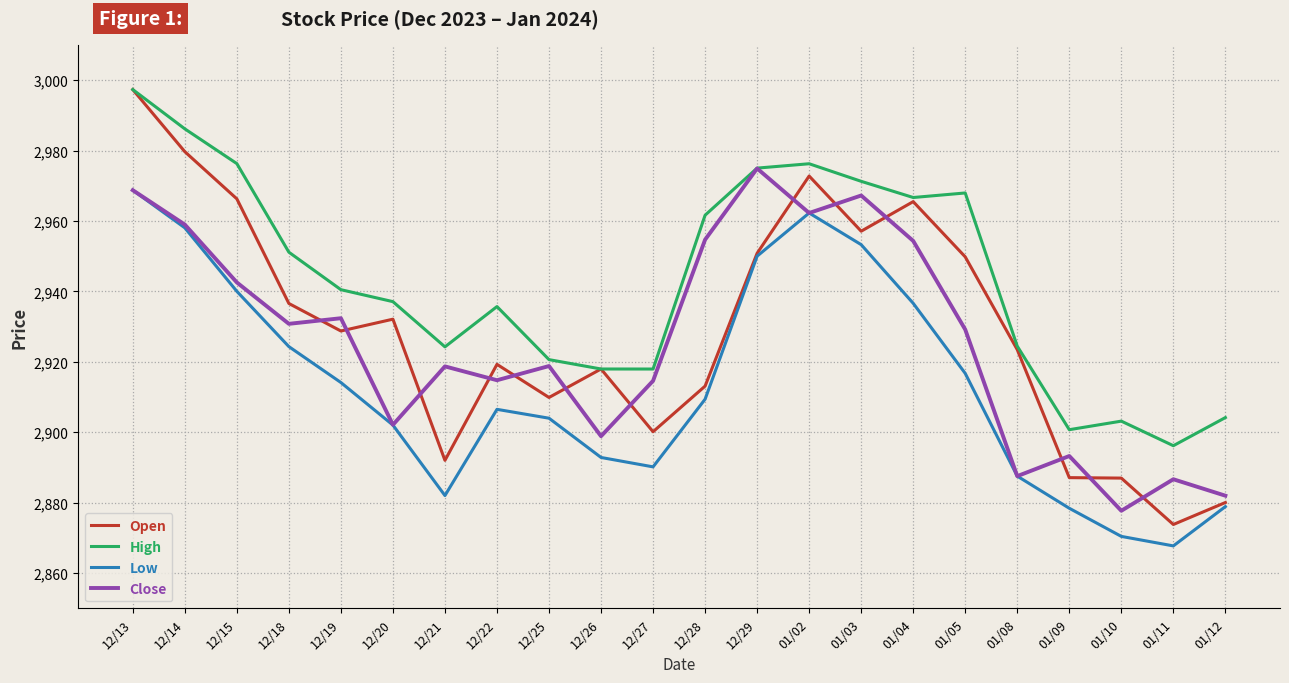

What position from the left is 01/09?

19